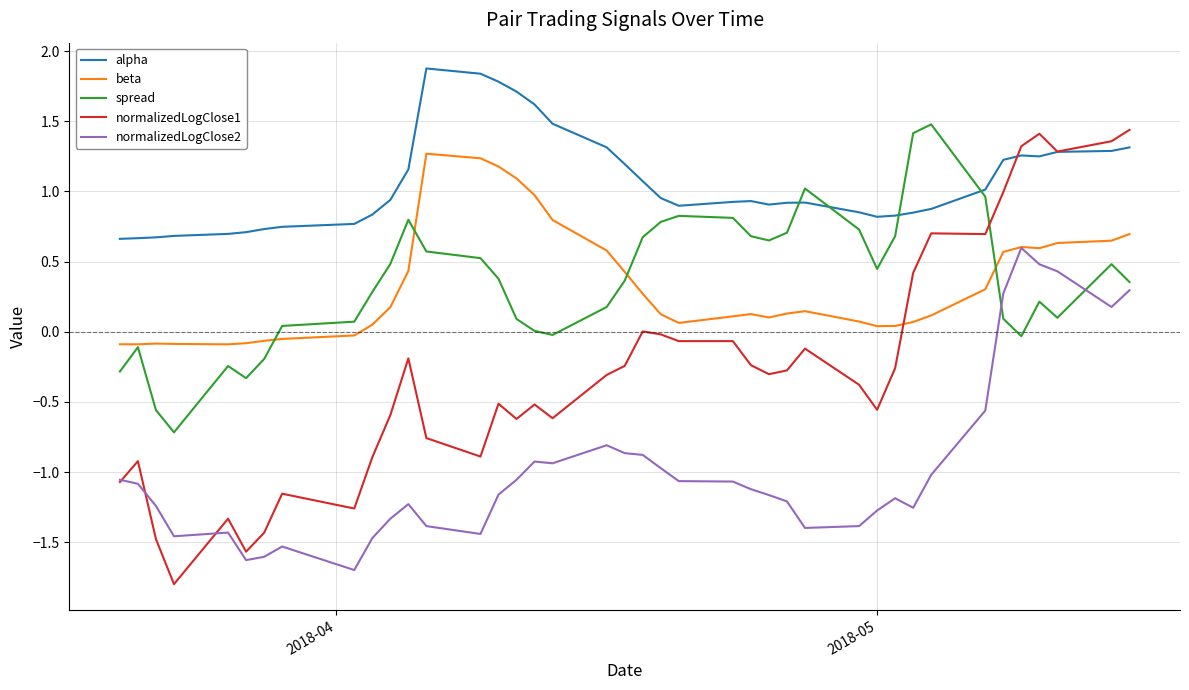

True or false: normalizedLogClose2 and alpha cross at least once.

False